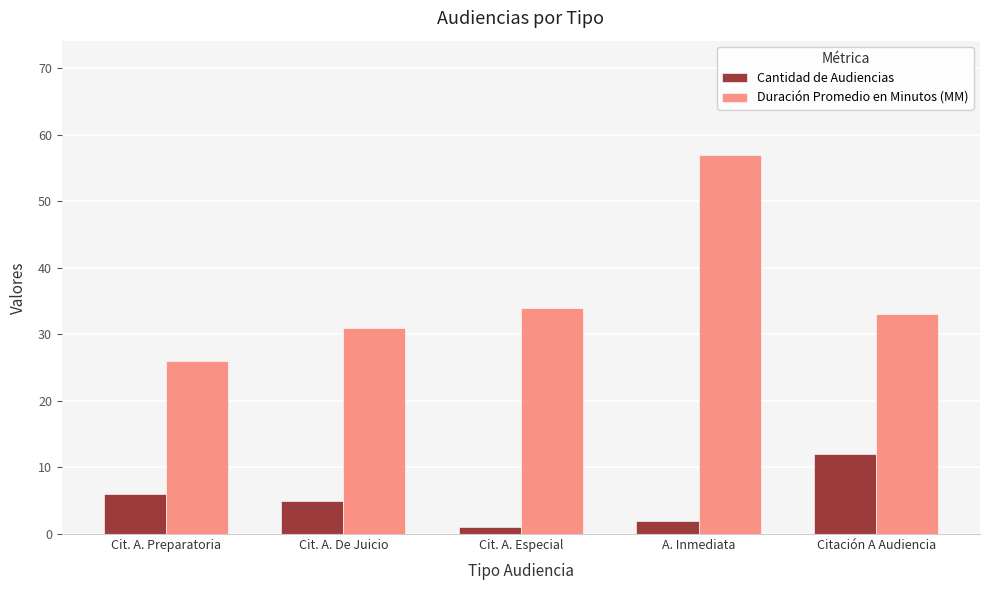

At how many categories does at least one series exceed 2?

5